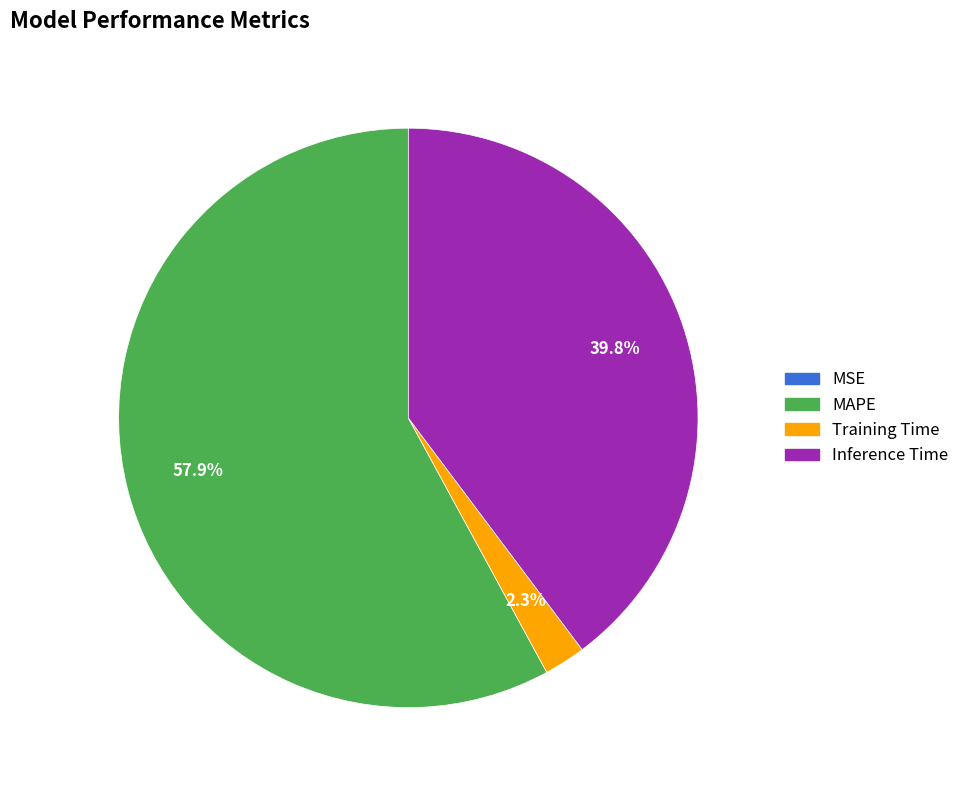

How much of the chart is everything except MAPE?

42.1%